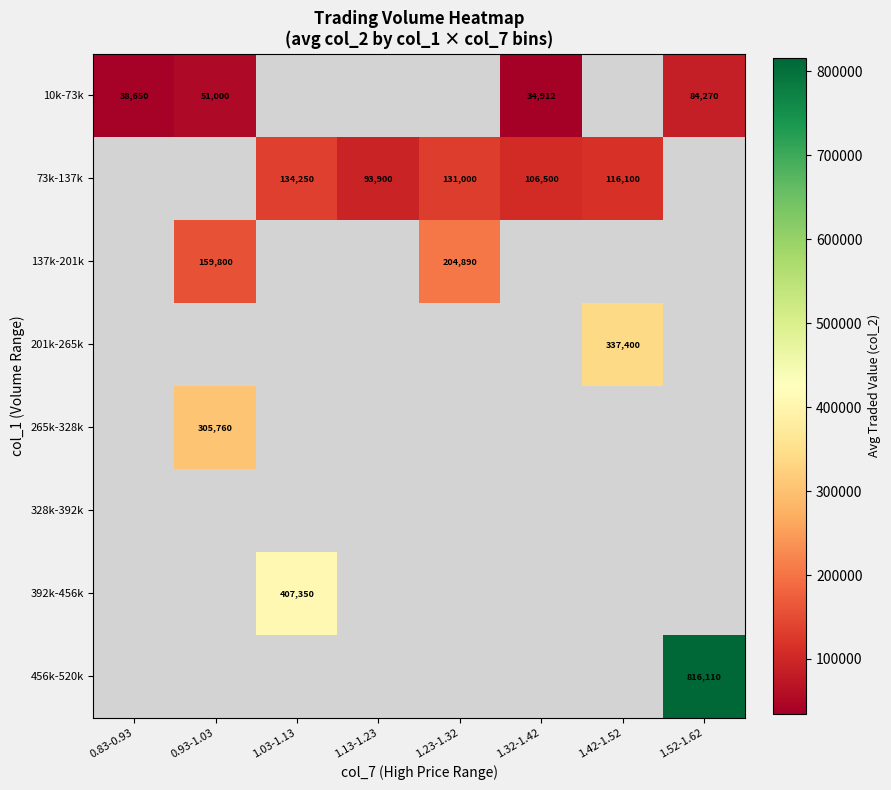

Count the number of categories in the chart.

8